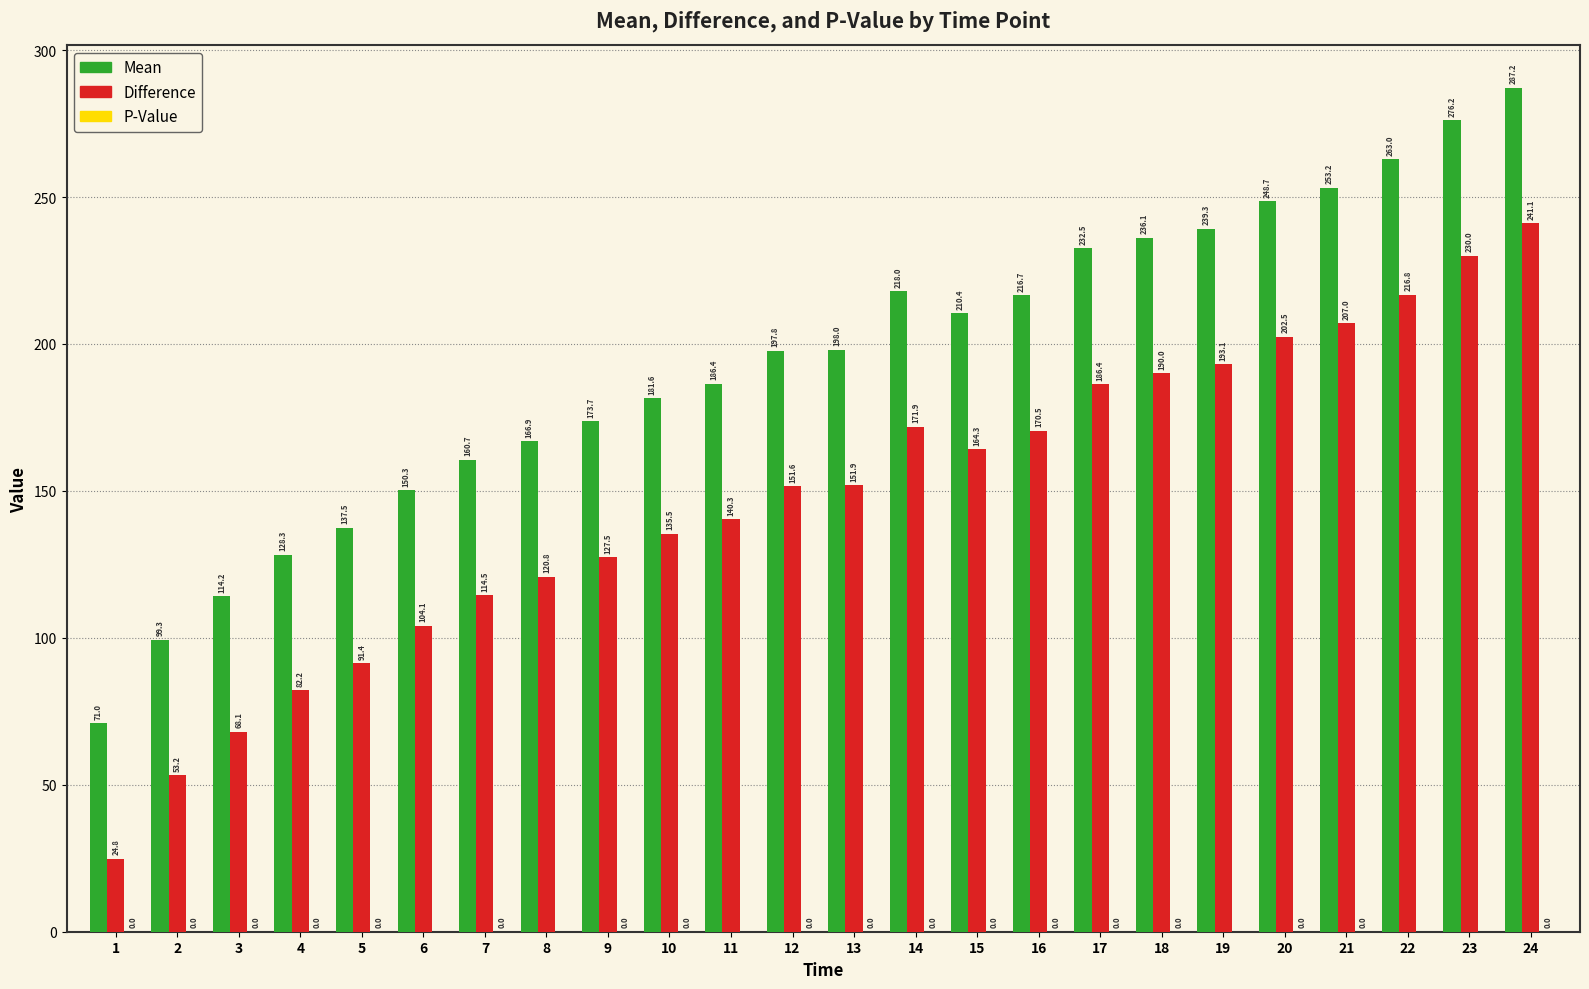

True or false: Mean has a value of 197.8 at 12.

True